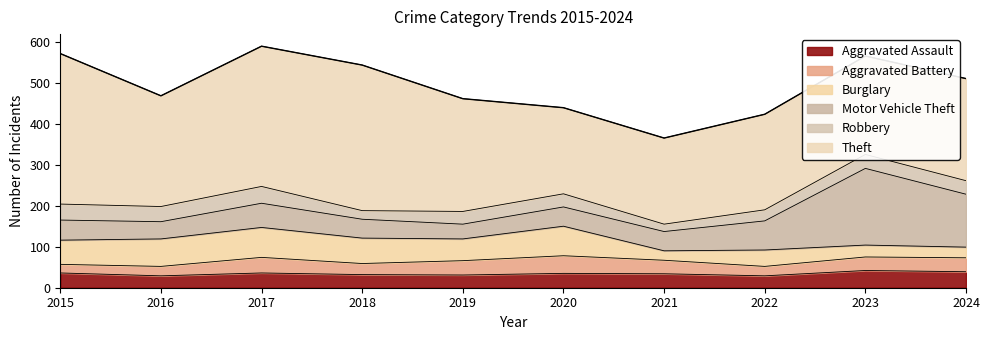

What is the sum of all Aggravated Assault values?

343